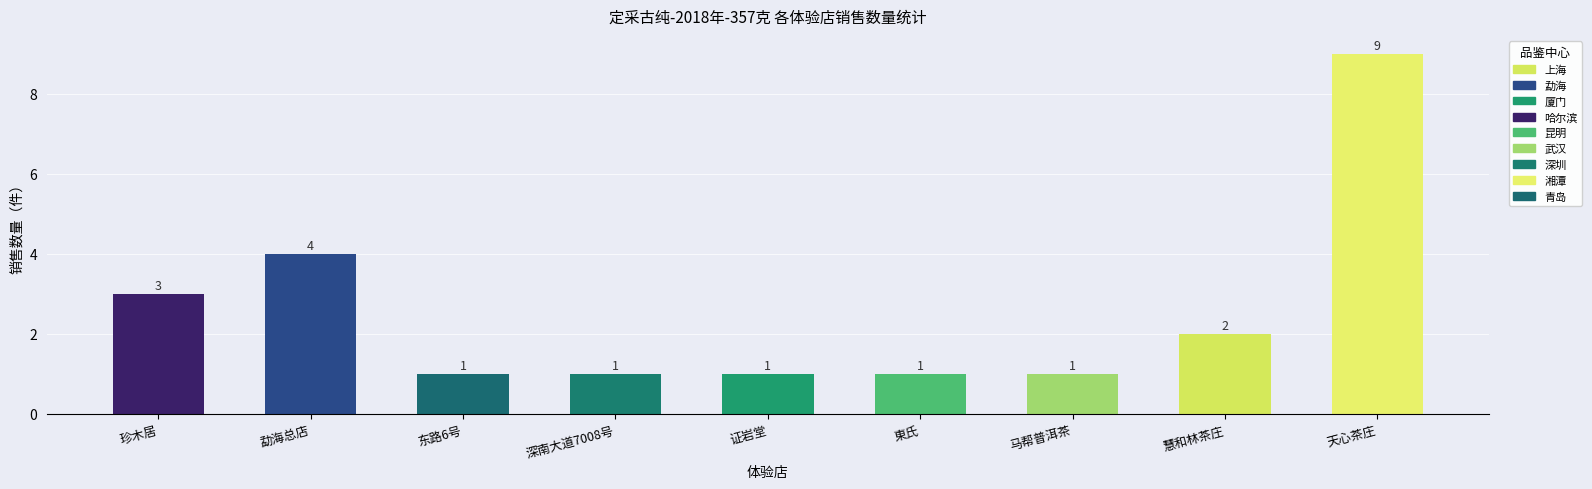

What position from the left is 慧和林茶庄?

8